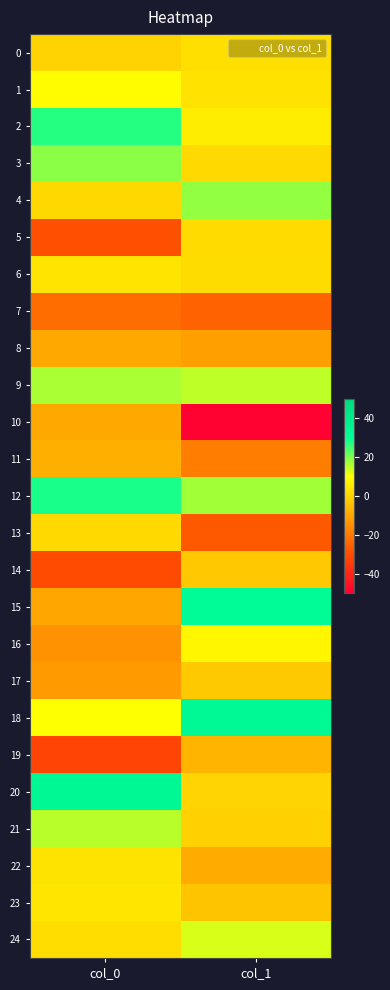

Which series has the widest spread of values?

15